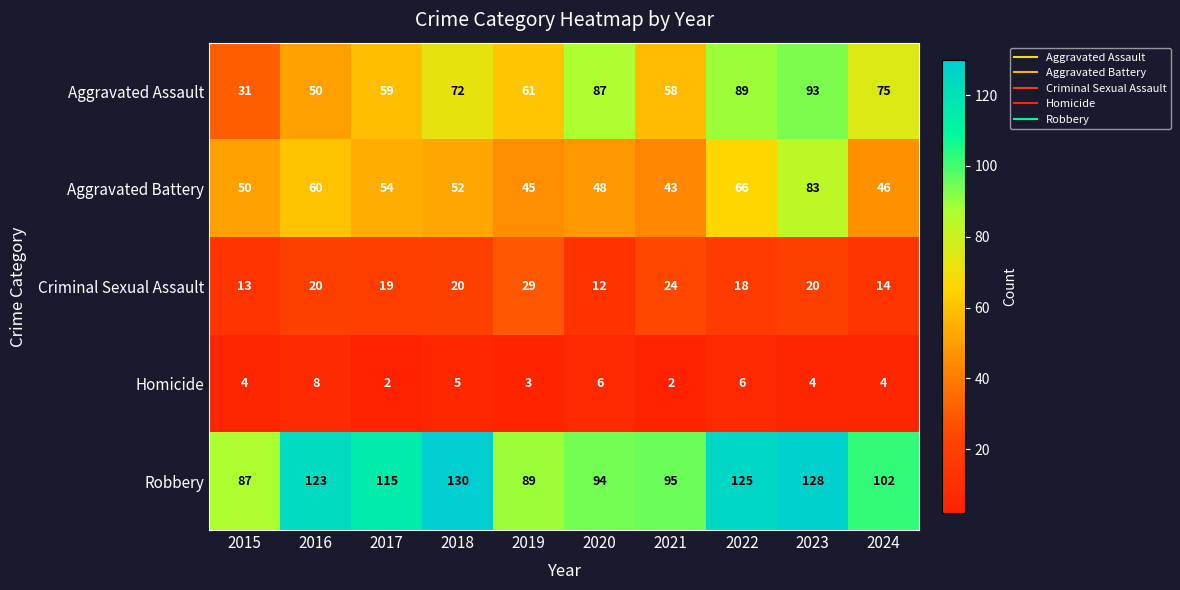

Which category has the lowest value in the Criminal Sexual Assault series?

2020